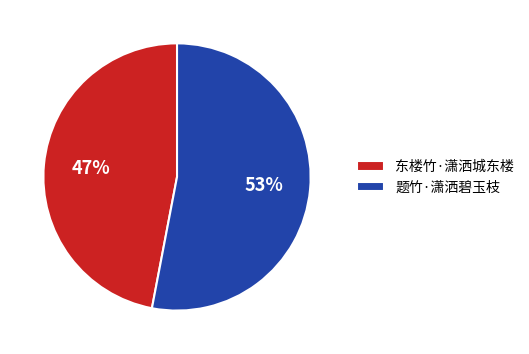

Is the sum of 东楼竹·潇洒城东楼 and 题竹·潇洒碧玉枝 greater than half?

Yes